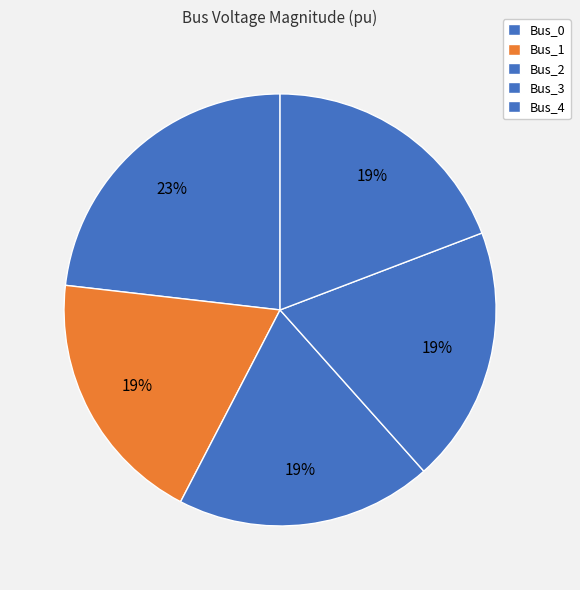

To the nearest percent, what is the average slice percentage?

20%